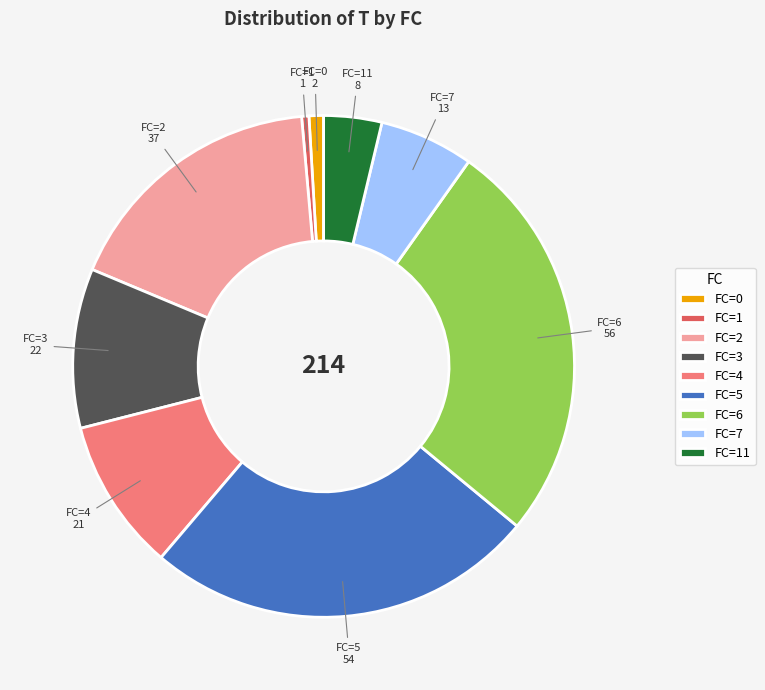

How many segments does this pie chart have?

9